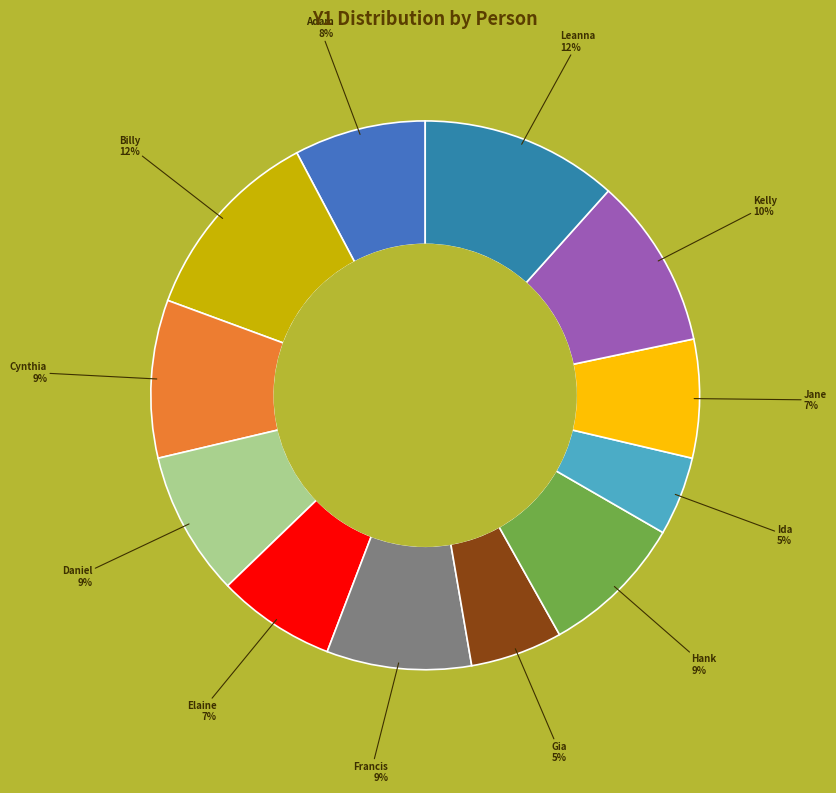

Count the number of slices in the pie.

12